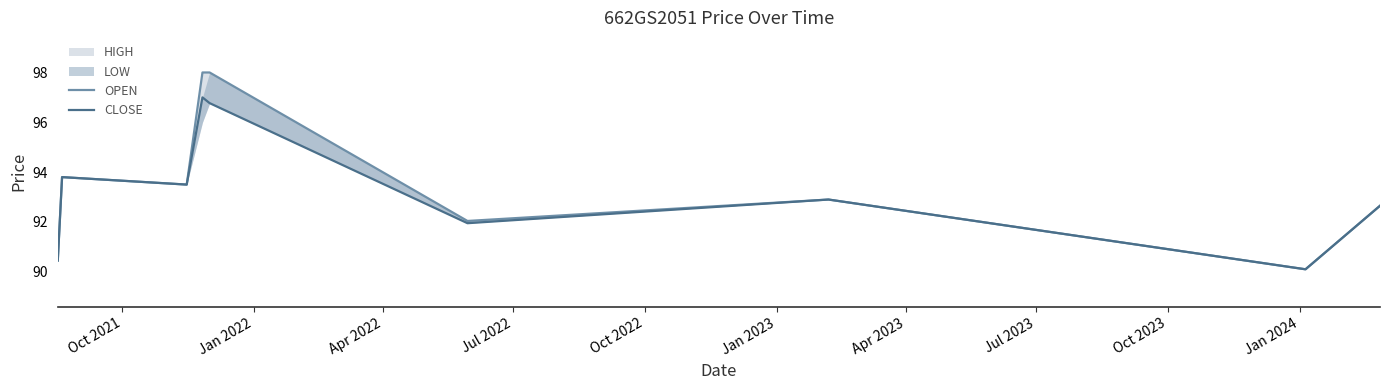

True or false: OPEN and CLOSE intersect in this chart.

False